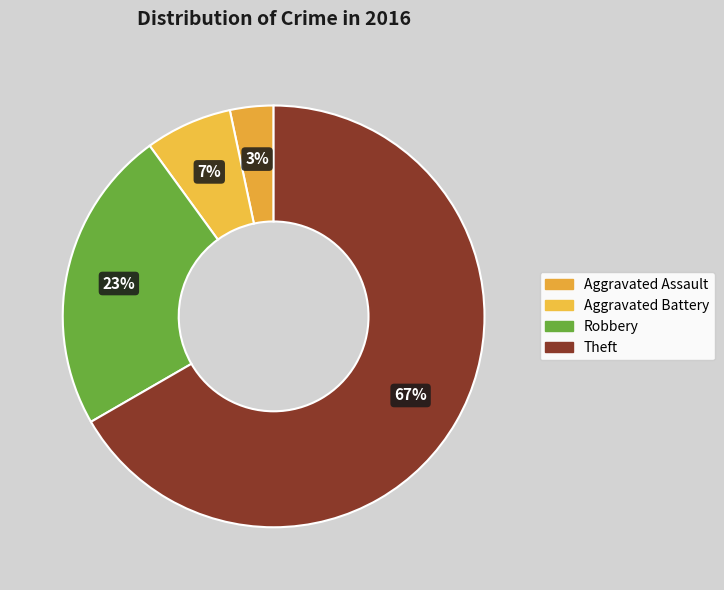

Is it true that Robbery is 37% of the pie?

False